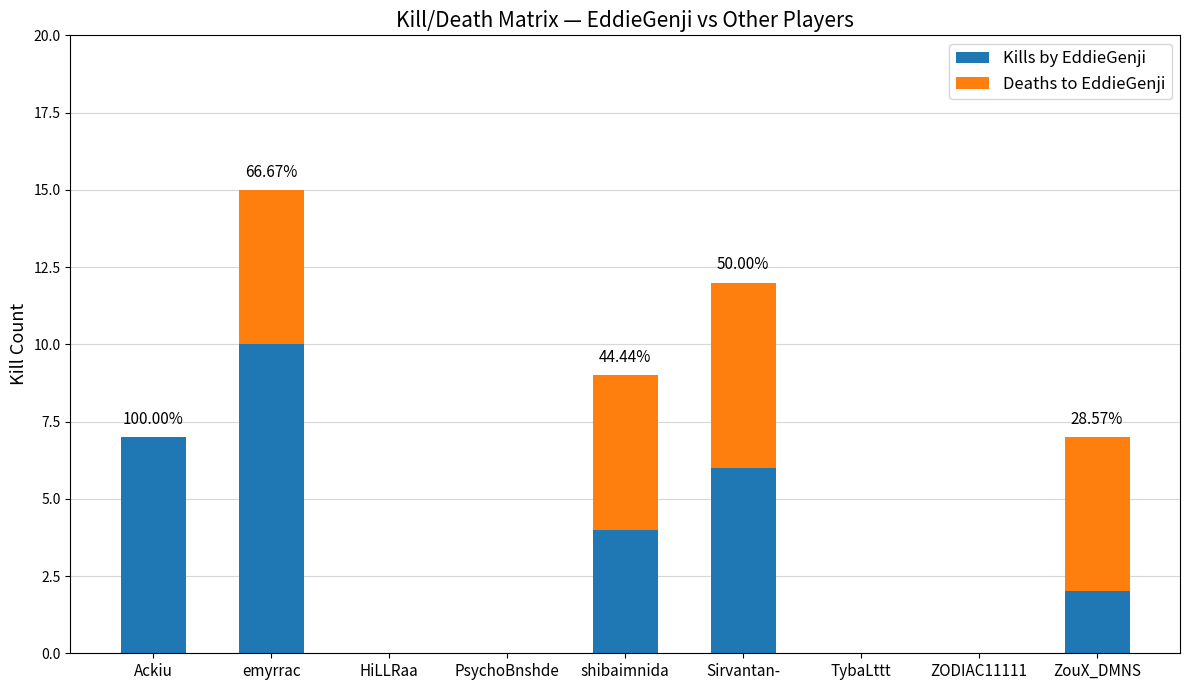

At which category is the sum across all series the highest?

emyrrac